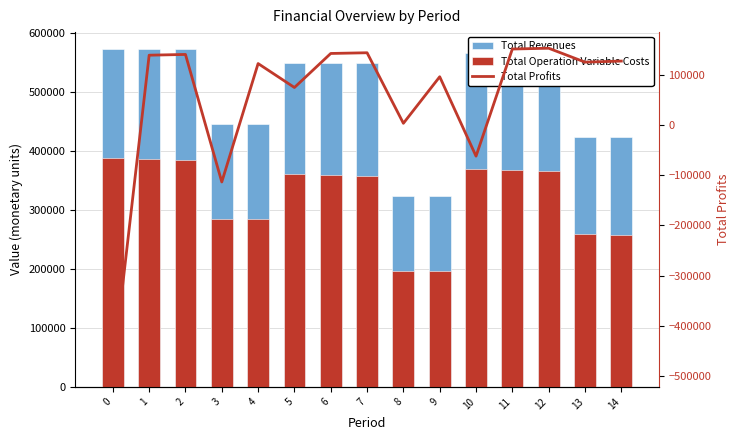

What is the total value across all series at 14?

808510.2